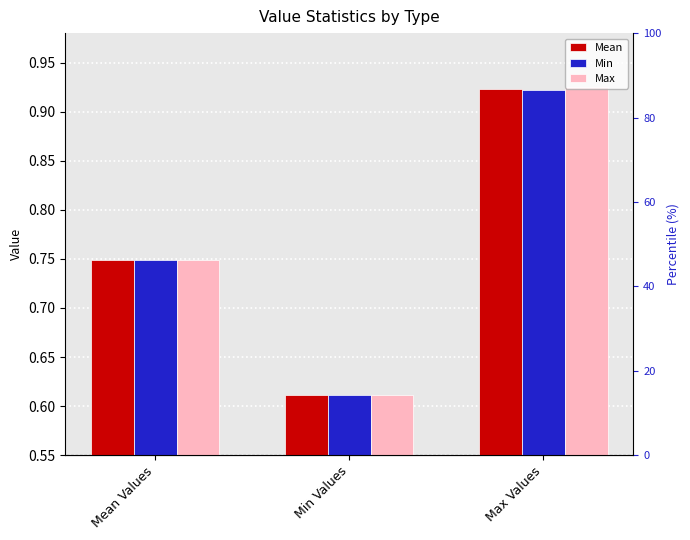

Which series has the largest total across all categories?

Max